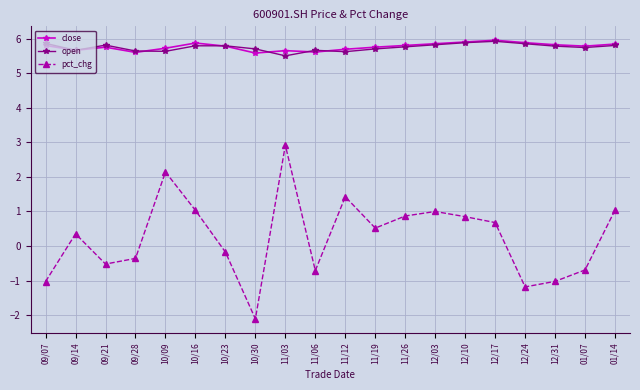

True or false: pct_chg and close intersect in this chart.

False